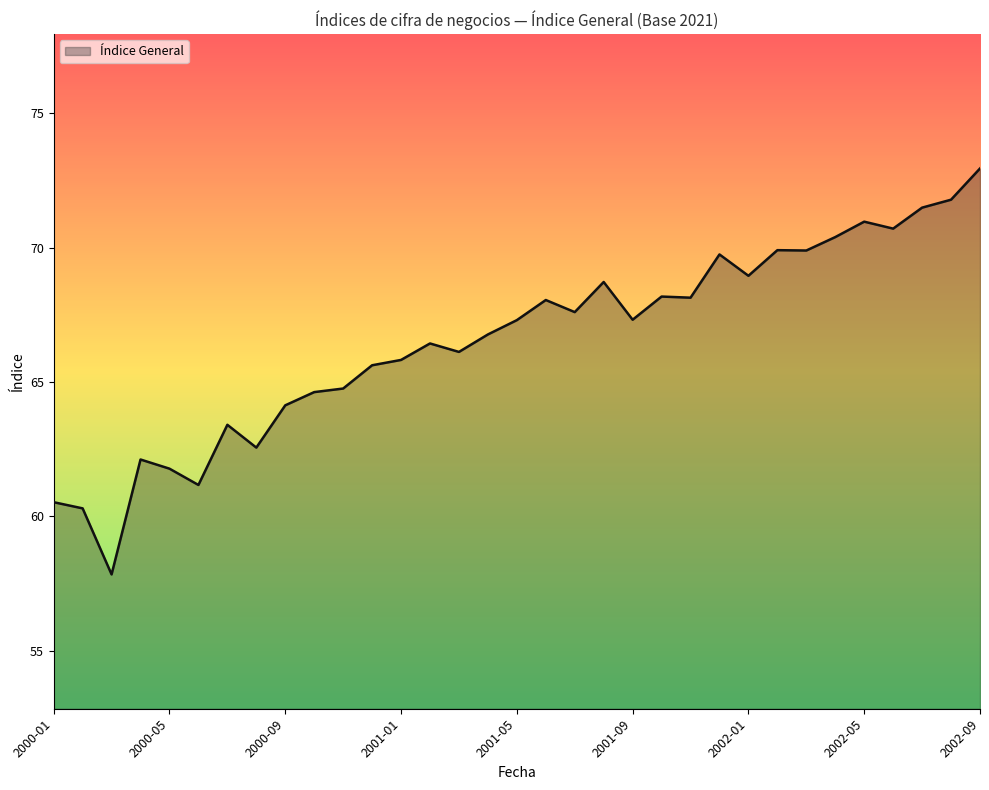

What is the greatest value displayed?

72.9